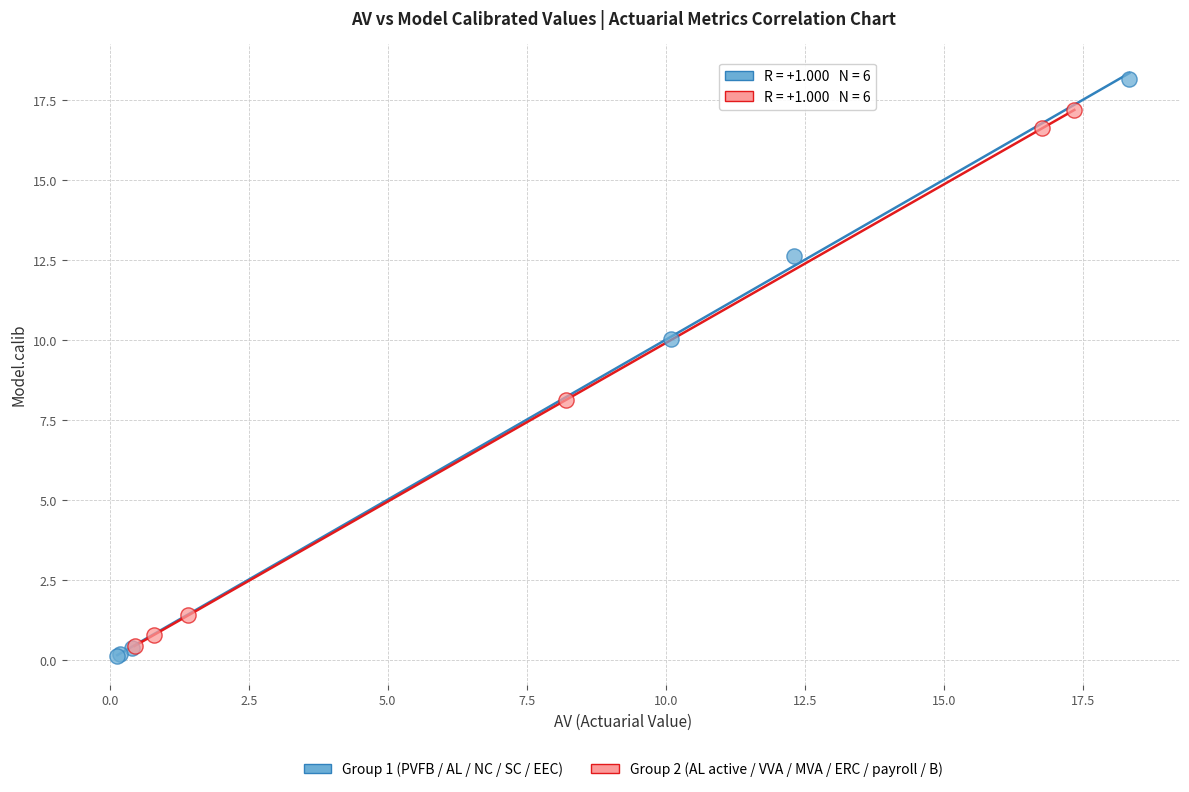

Which series contains the lowest Y value?

Group 1 (PVFB / AL / NC / SC / EEC)